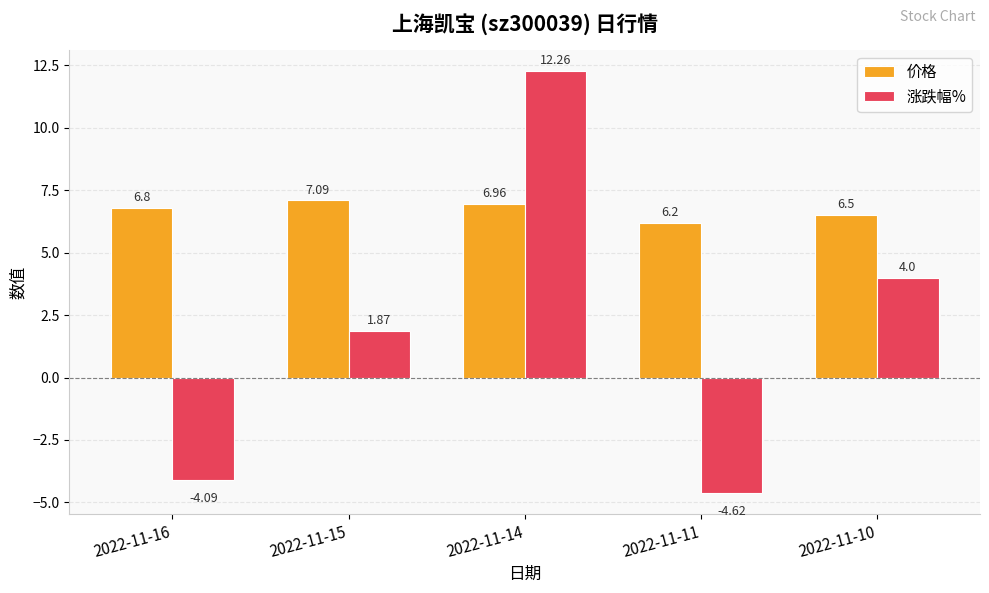

Rank the categories by 价格 value from lowest to highest.

2022-11-11, 2022-11-10, 2022-11-16, 2022-11-14, 2022-11-15